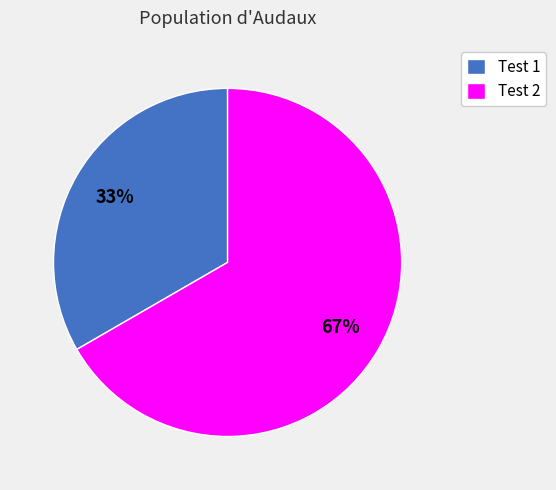

Count the number of slices in the pie.

2